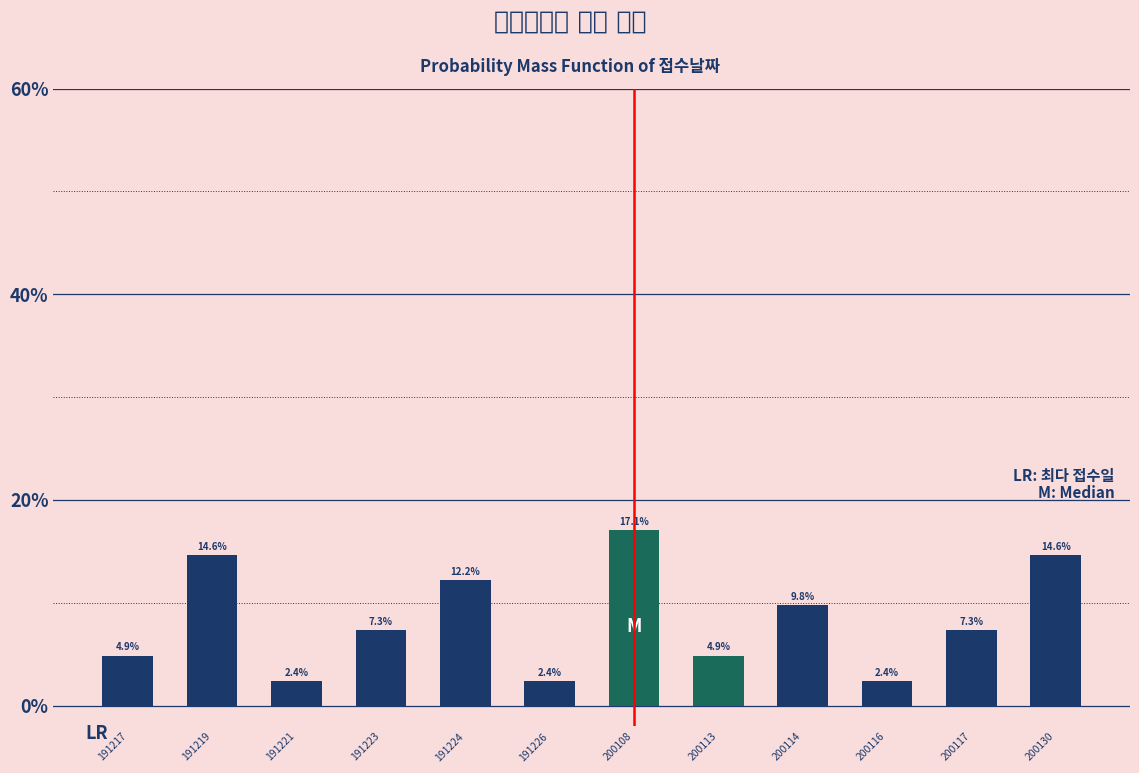

Reading left to right, extract all data points from this chart.

191217=4.9	191219=14.6	191221=2.4	191223=7.3	191224=12.2	191226=2.4	200108=17.1	200113=4.9	200114=9.8	200116=2.4	200117=7.3	200130=14.6